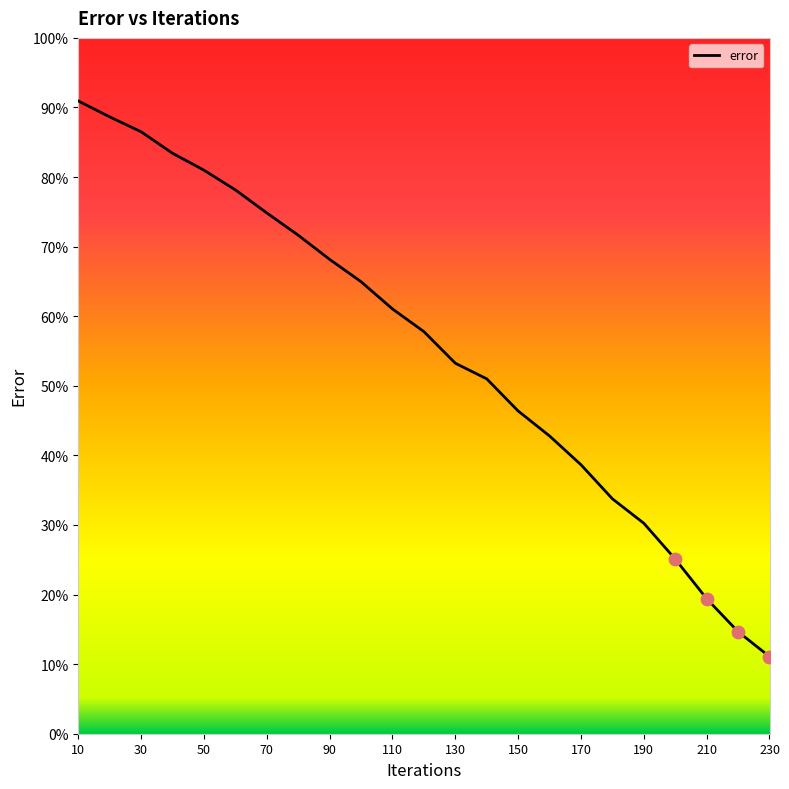

What is the minimum value shown in the chart?

11.1